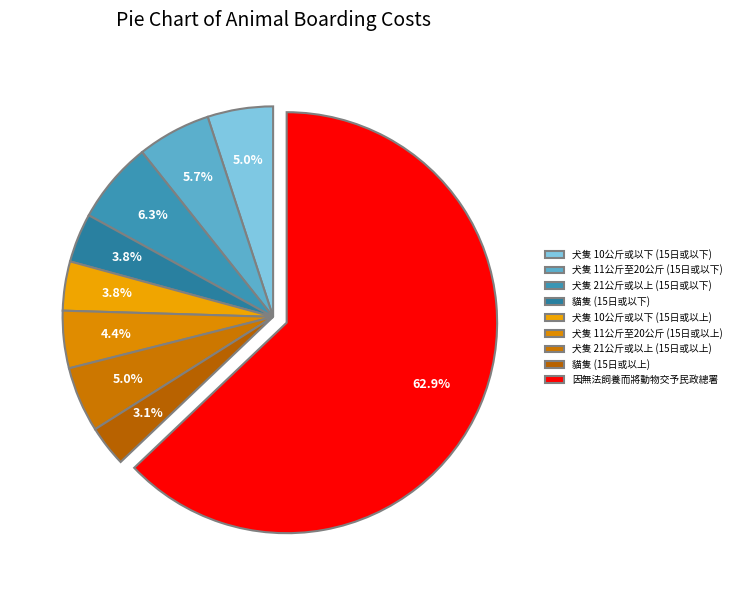

Approximately how many times larger is the value at 犬隻 10公斤或以下 (15日或以下) compared to 因無法飼養而將動物交予民政總署?

0.1